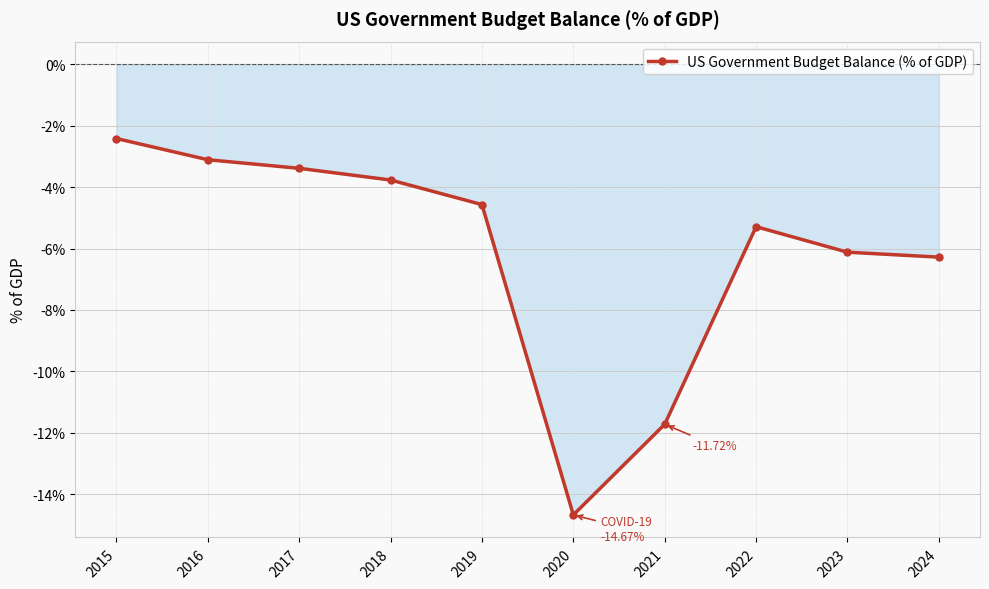

True or false: the data shows -4.1 at 2015.

False